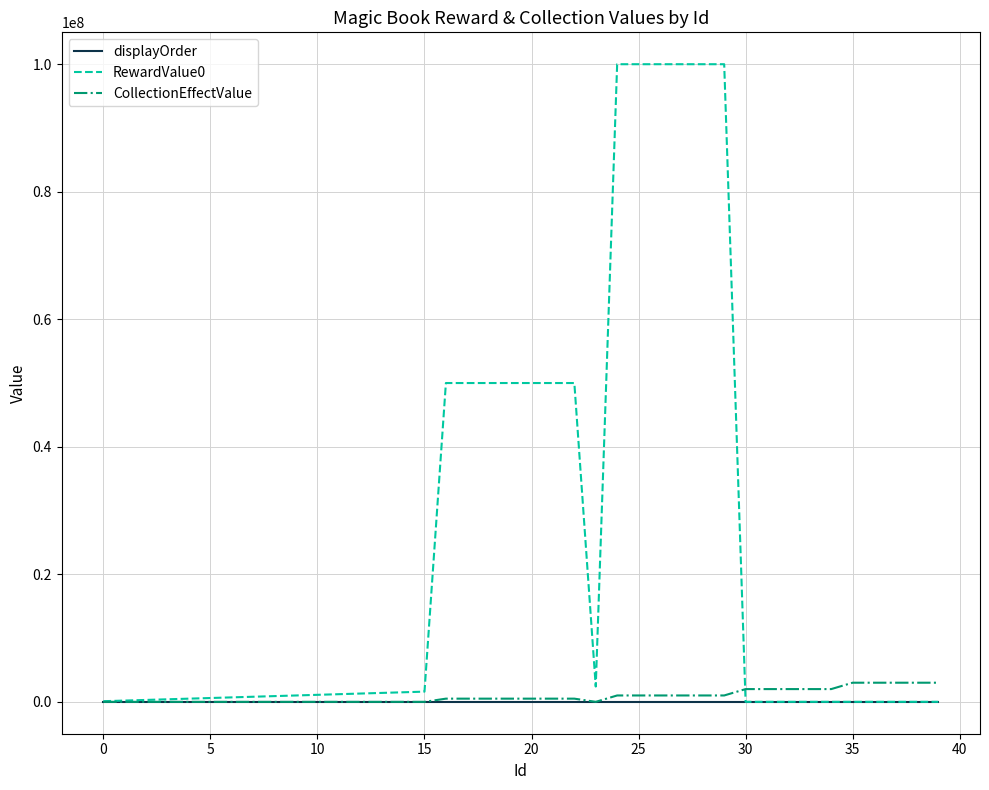

What is the maximum value shown in the chart?

100000000